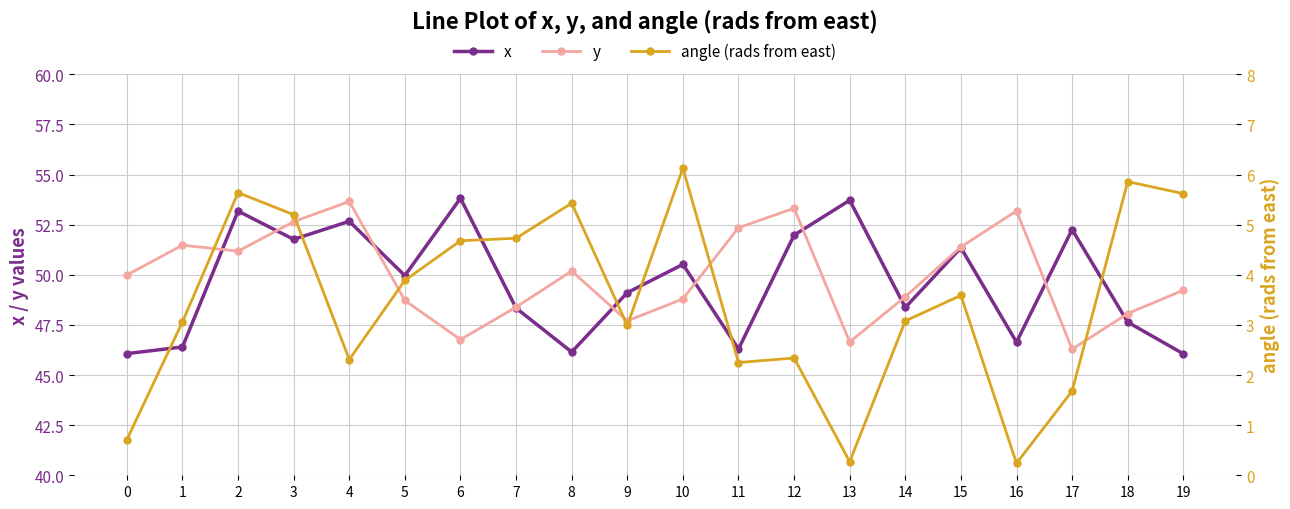

Is it true that x equals 24.2 at 3?

False